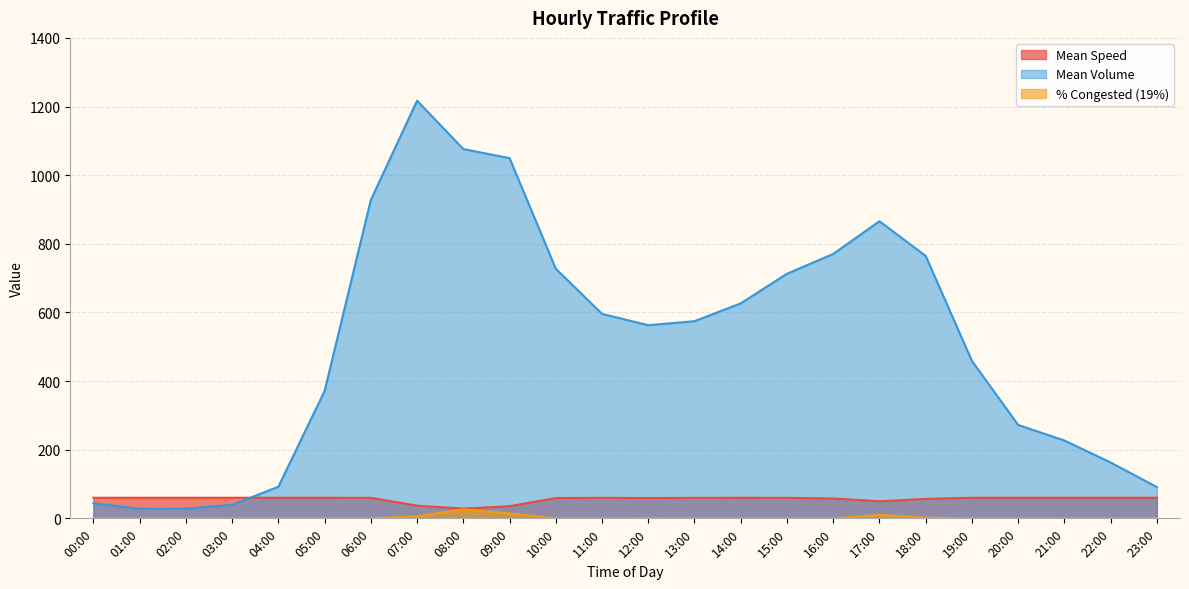

Where does the Mean Volume series first go above 574?

06:00